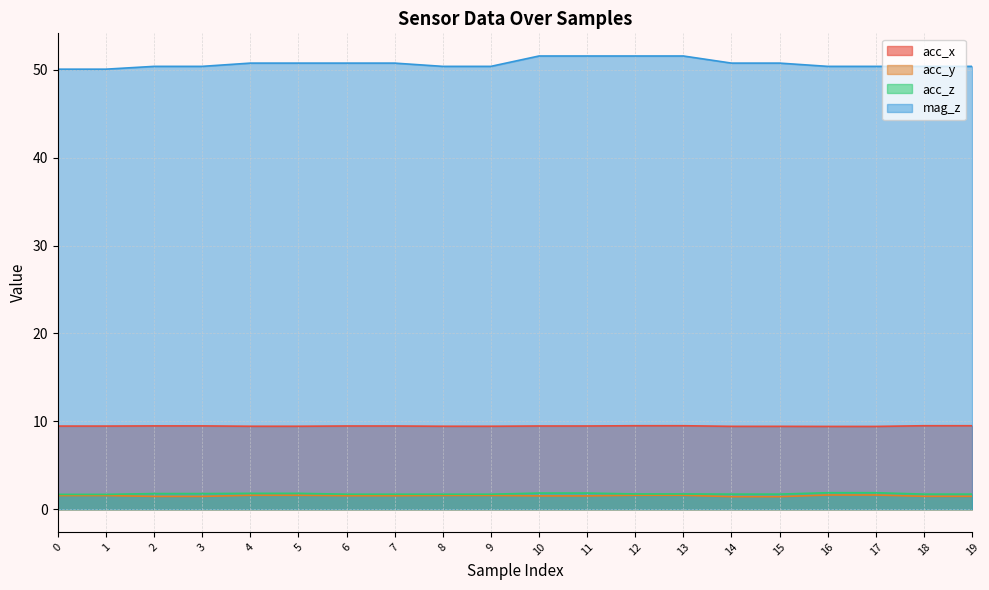

Is it true that acc_x equals 9.4 at 8?

True